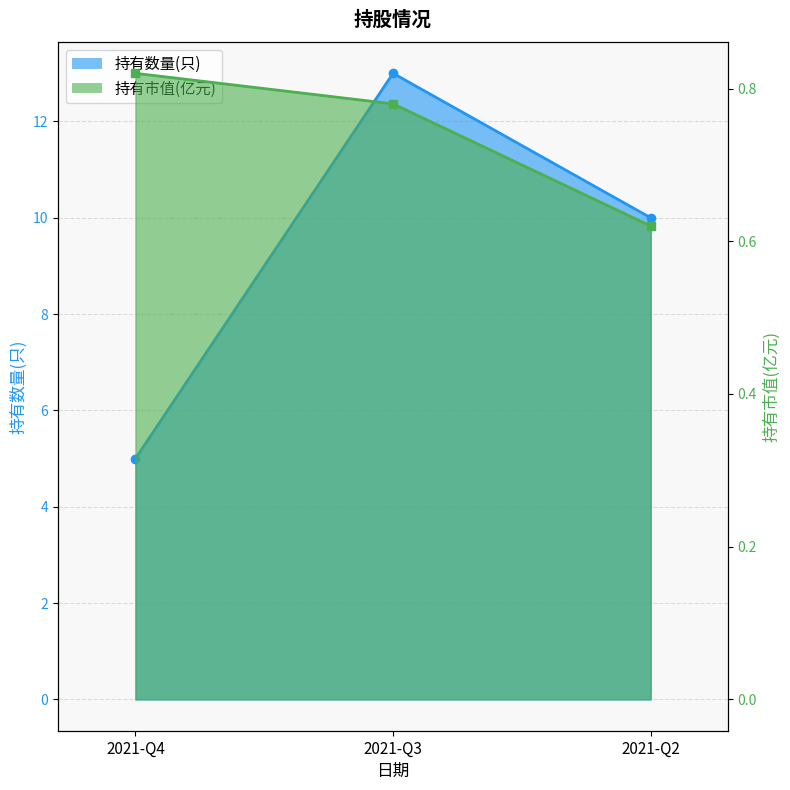

At how many categories does at least one series exceed 7?

2